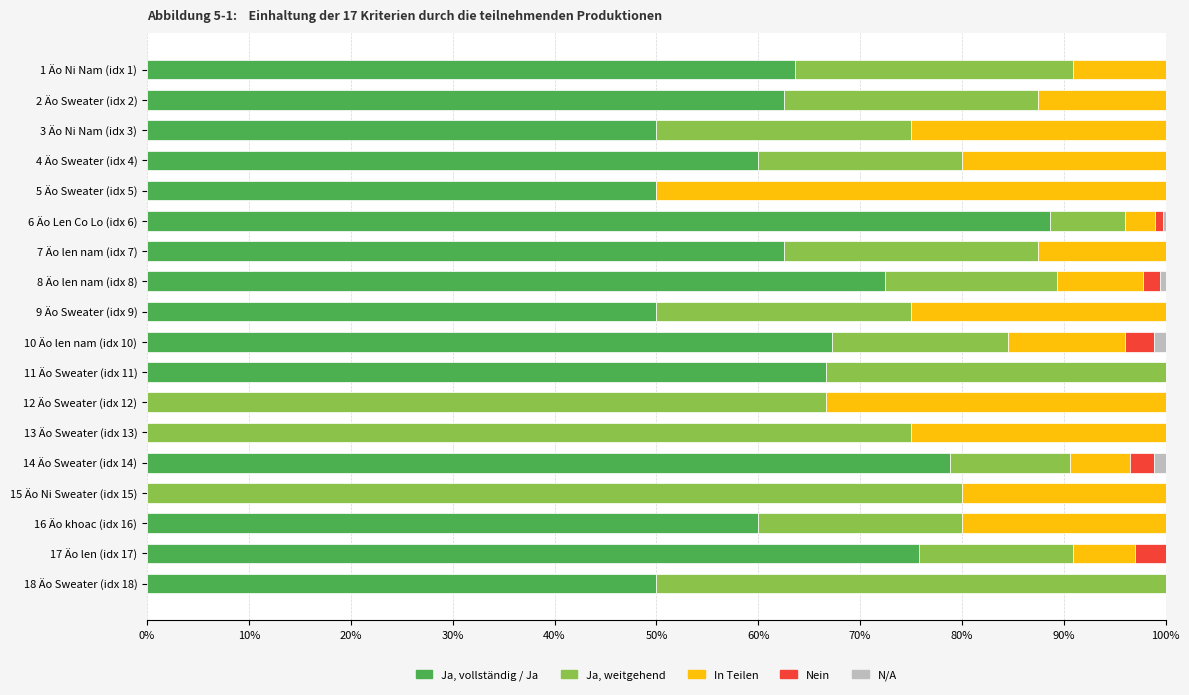

Is it true that Ja, vollständig / Ja equals 29.7 at 12 Äo Sweater (idx 12)?

False